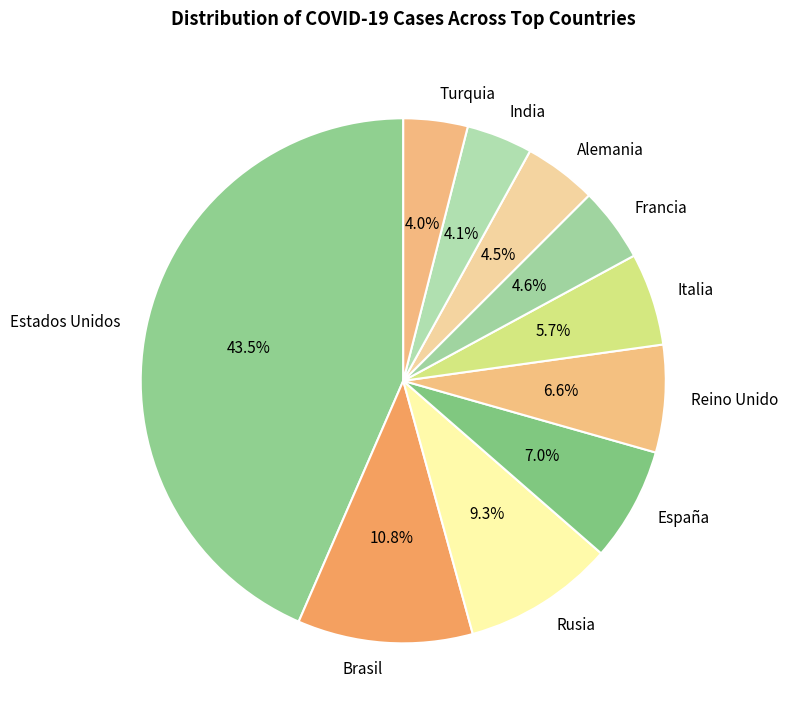

What is the total percentage of Alemania and India?

8.6%